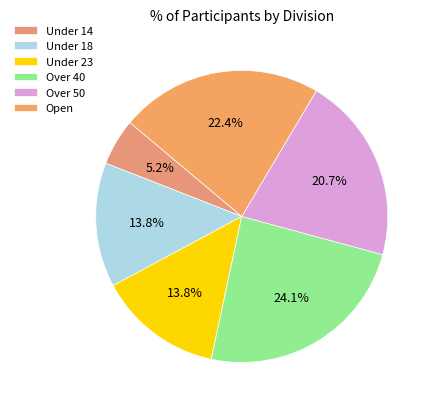

Between Over 50 and Over 40, which is larger?

Over 40